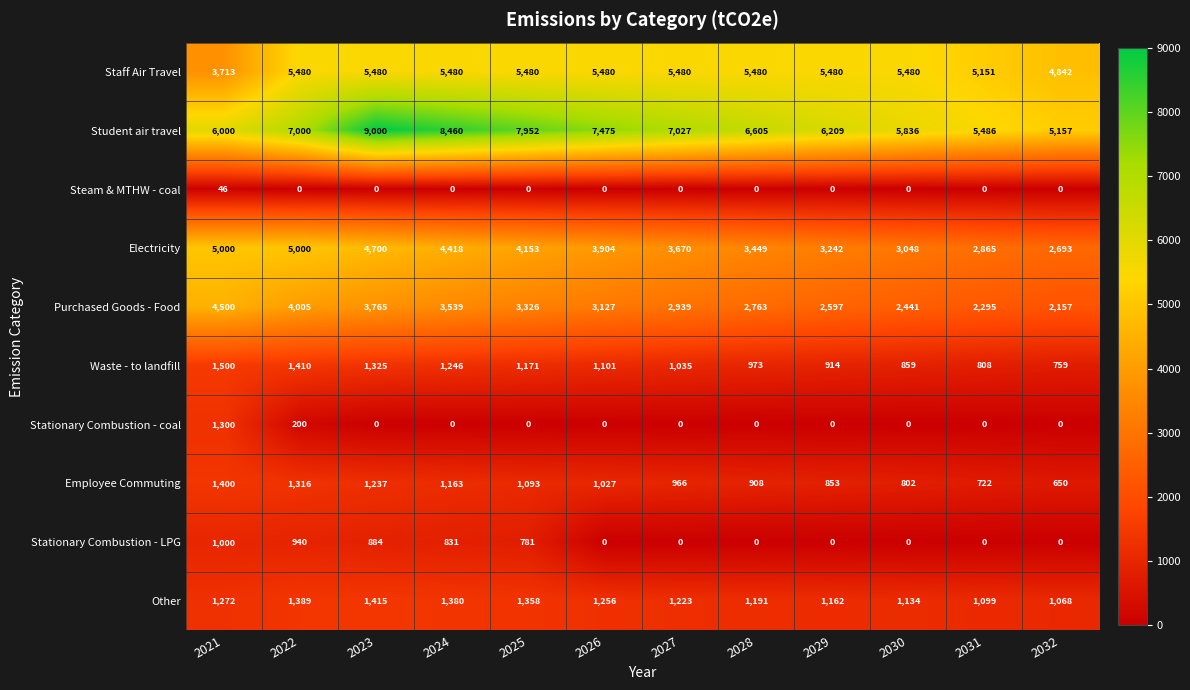

Which category has the highest value across all series?

2023